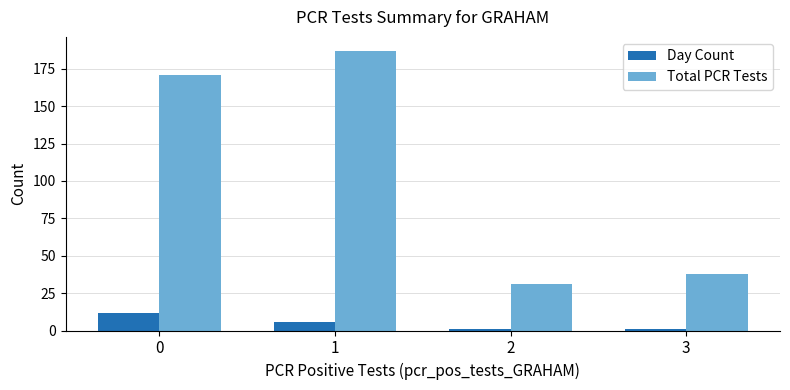

What are all the series names shown in the legend?

Day Count, Total PCR Tests